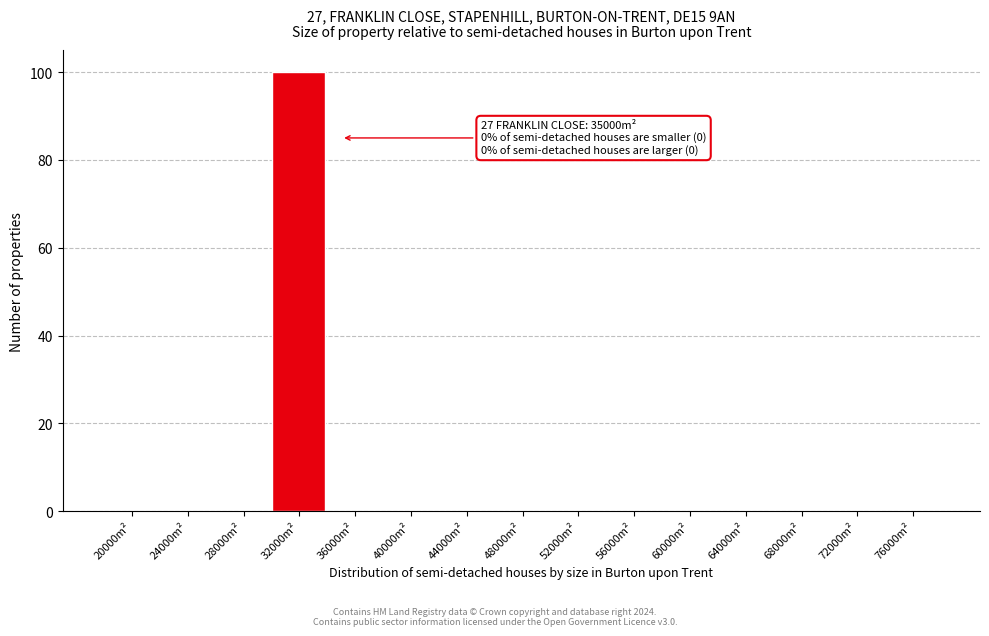

Reading right to left, what are all the values shown in this chart?

76000m²=0	72000m²=0	68000m²=0	64000m²=0	60000m²=0	56000m²=0	52000m²=0	48000m²=0	44000m²=0	40000m²=0	36000m²=0	32000m²=100	28000m²=0	24000m²=0	20000m²=0